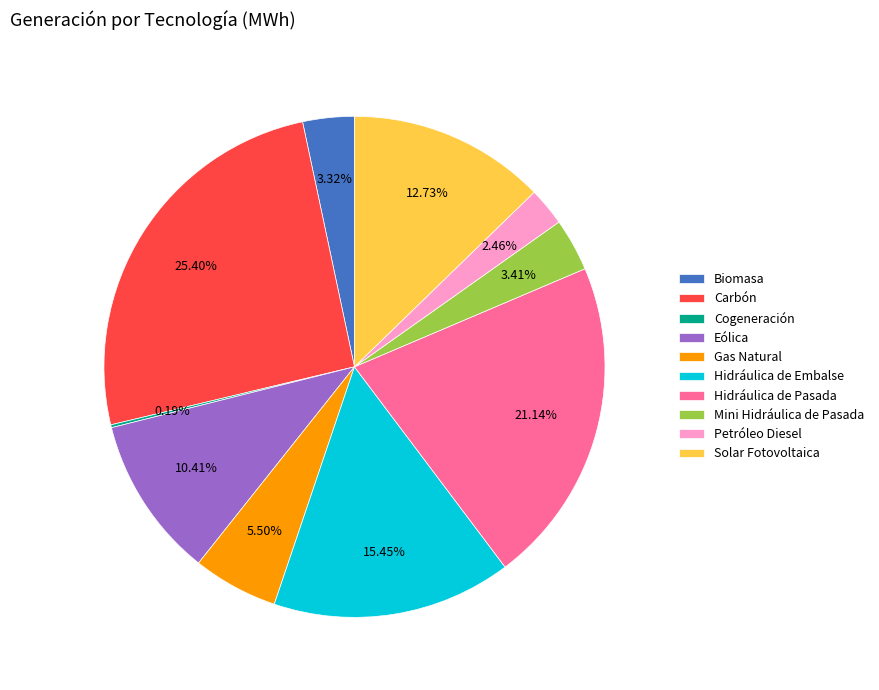

Is there any slice that represents more than half of the pie?

No